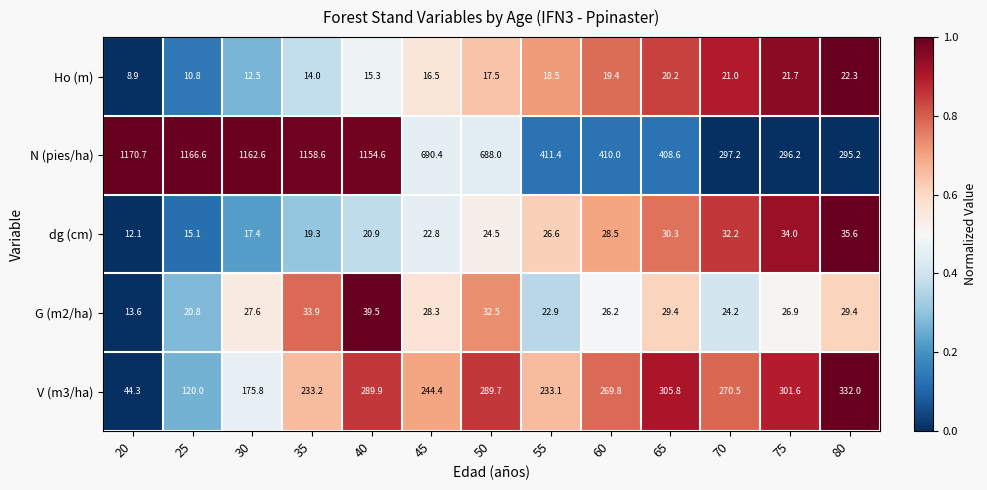

The value of N (pies/ha) at 65 is 408.6. True or false?

True